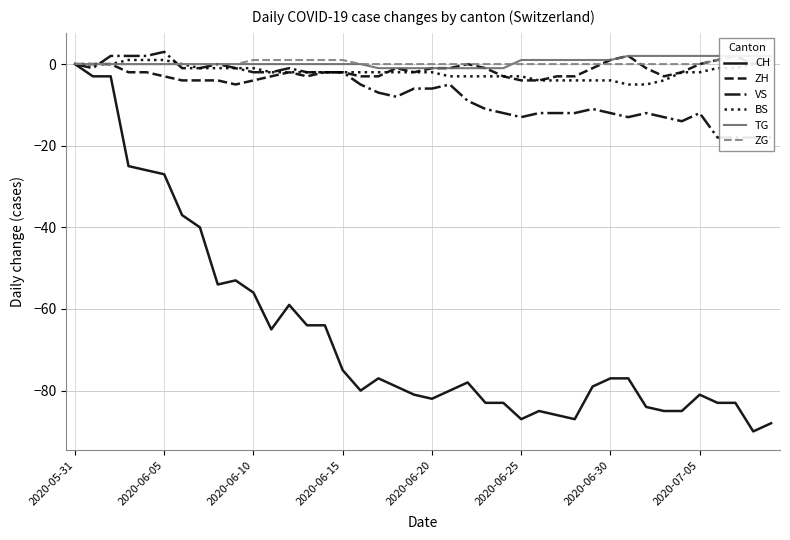

What is the difference between the maximum and minimum values in the ZH series?

7